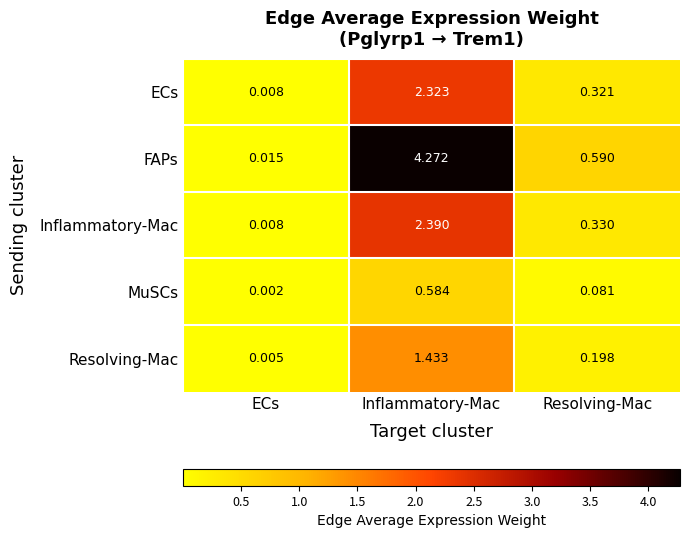

At which category is the sum across all series the highest?

Inflammatory-Mac